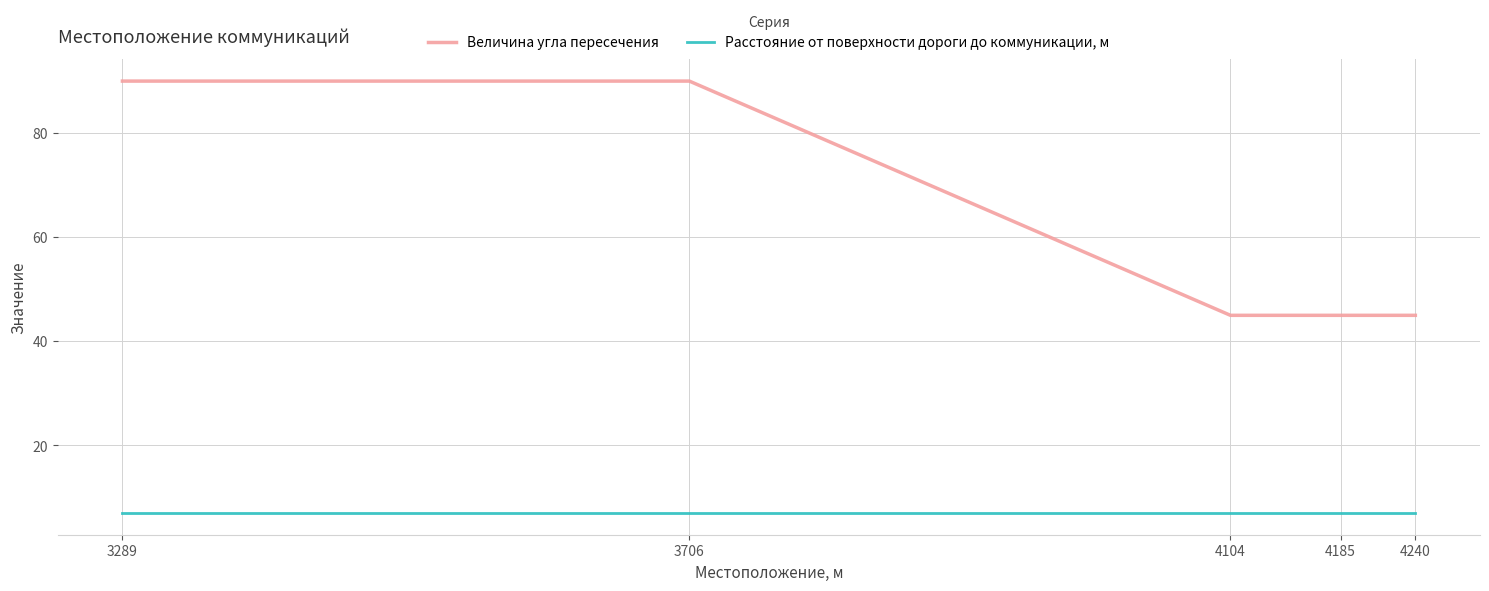

How many categories are shown in the chart?

5